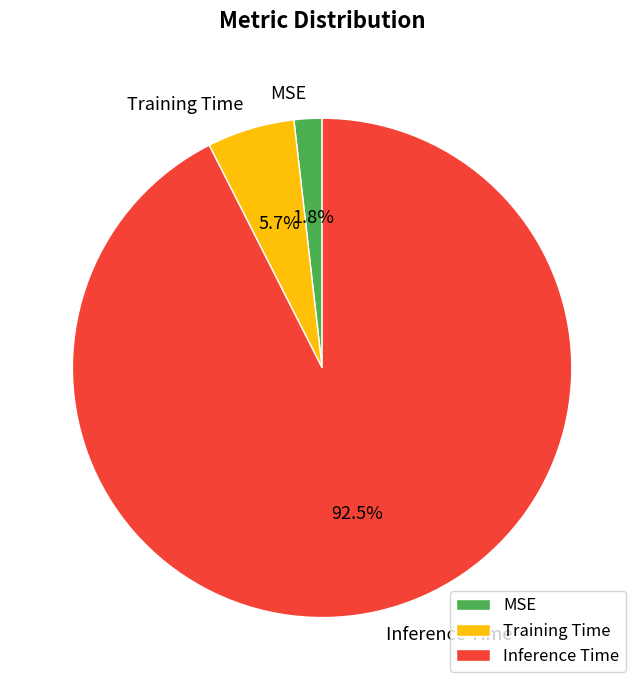

Is the sum of Training Time and MSE greater than half?

No